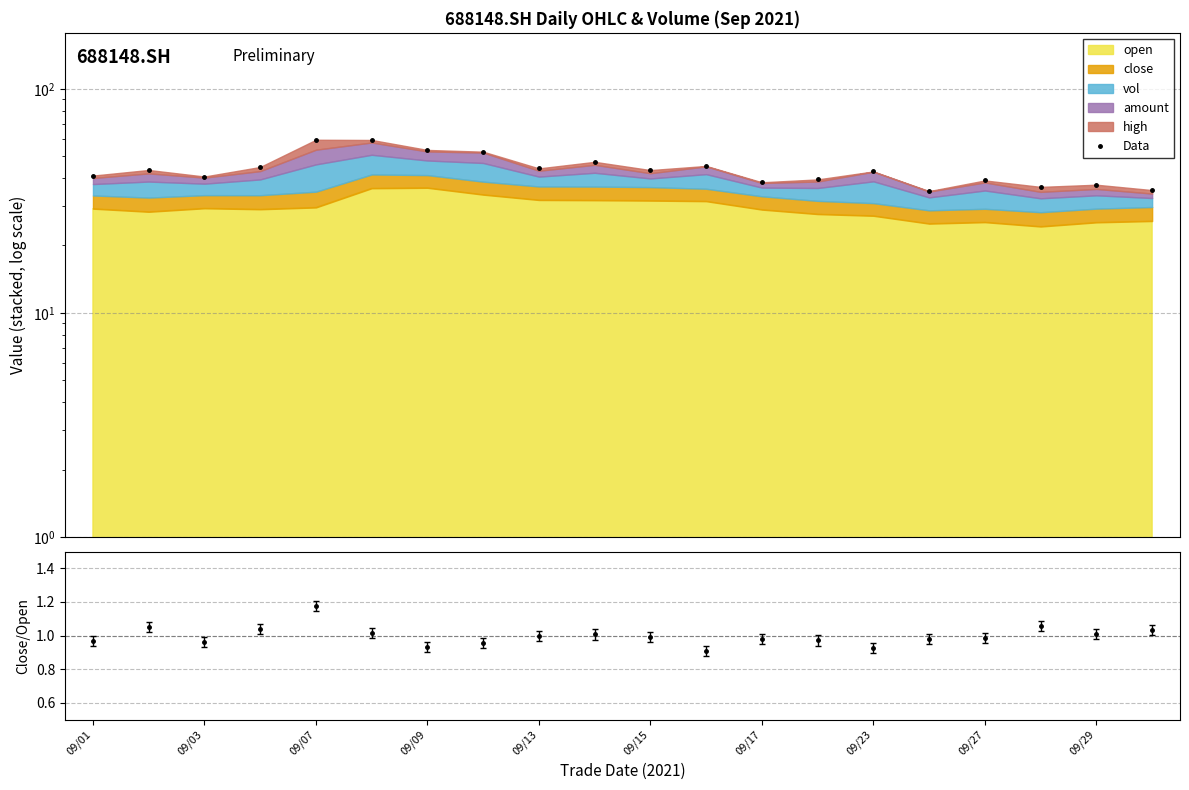

The chart shows a value of 26.8 at 09/15. True or false?

False